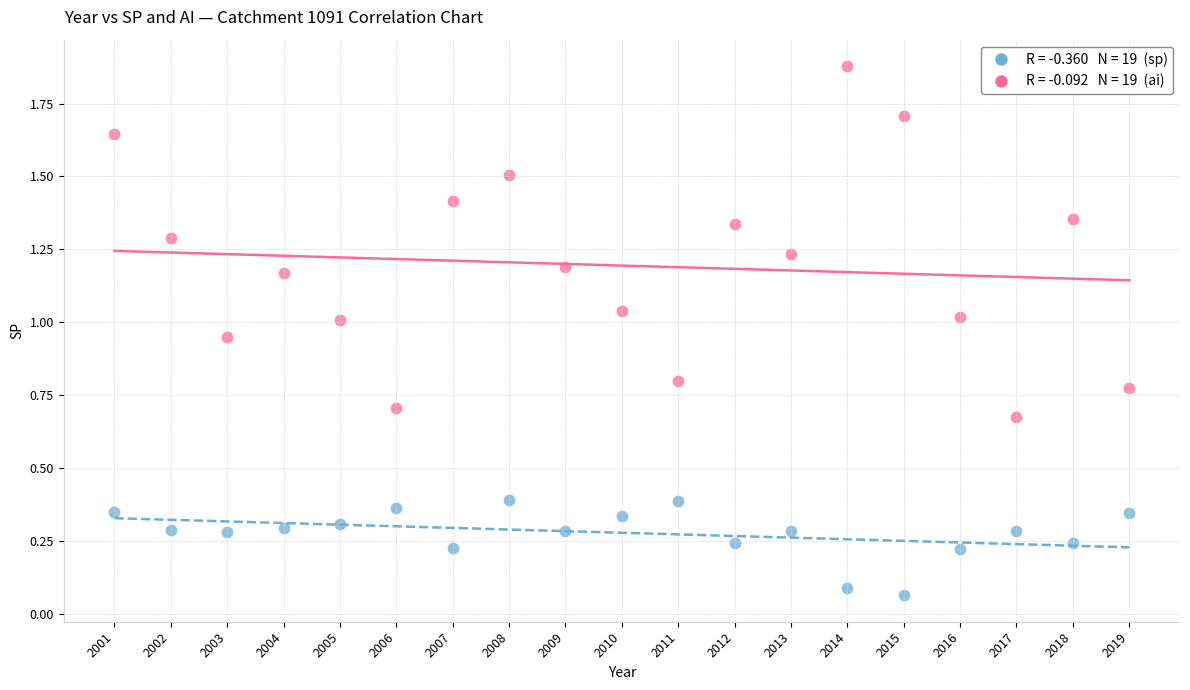

Across all data points, what is the range of X values (max minus min)?

18.0